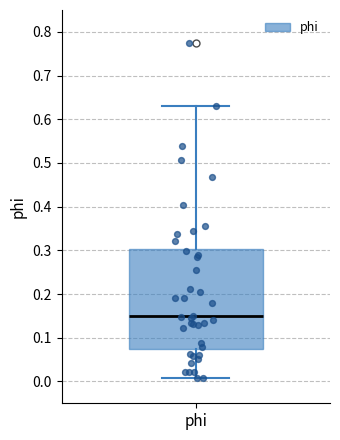

Where is the upper edge of the box for phi on the y-axis? The values are not printed on the chart, so give them approximately, as read against the axis.

0.30